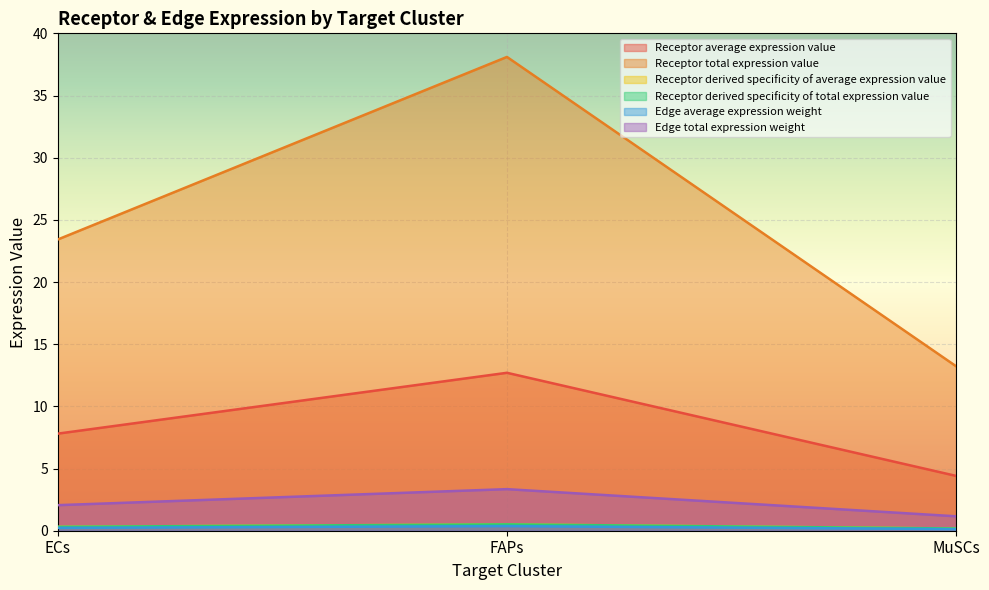

What is the difference between the maximum and minimum values in the Edge average expression weight series?

0.3